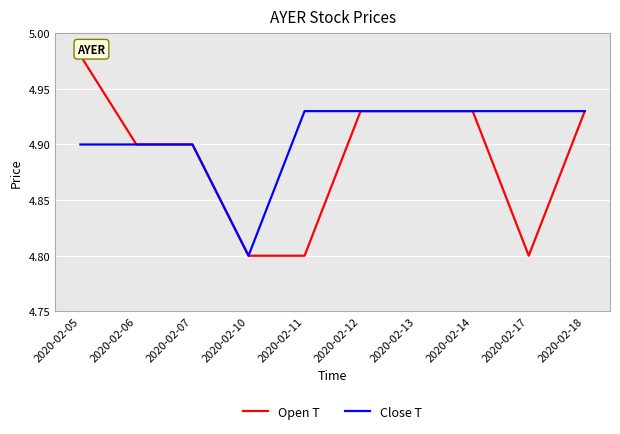

Count the Open T values in the range 4 to 5.

10